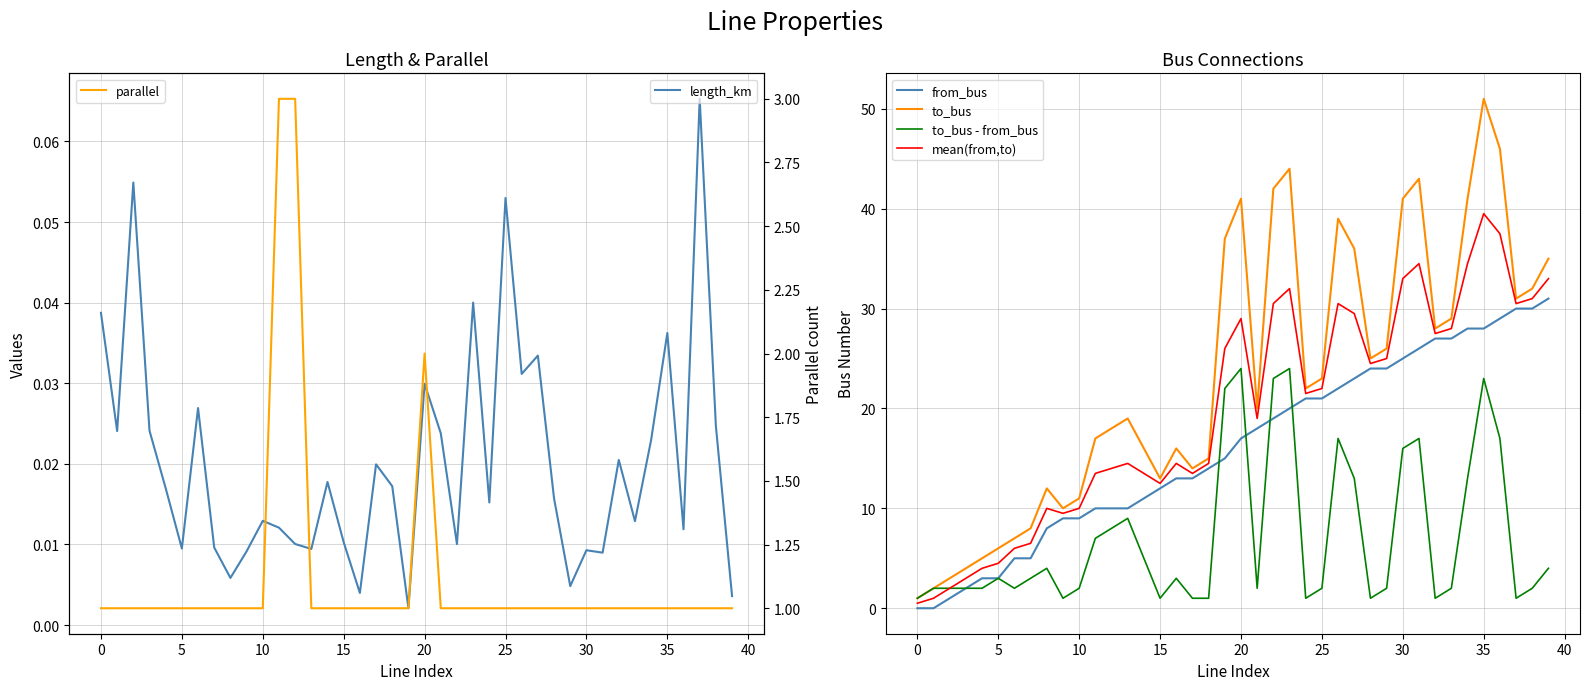

At which label does to_bus reach its peak?

35